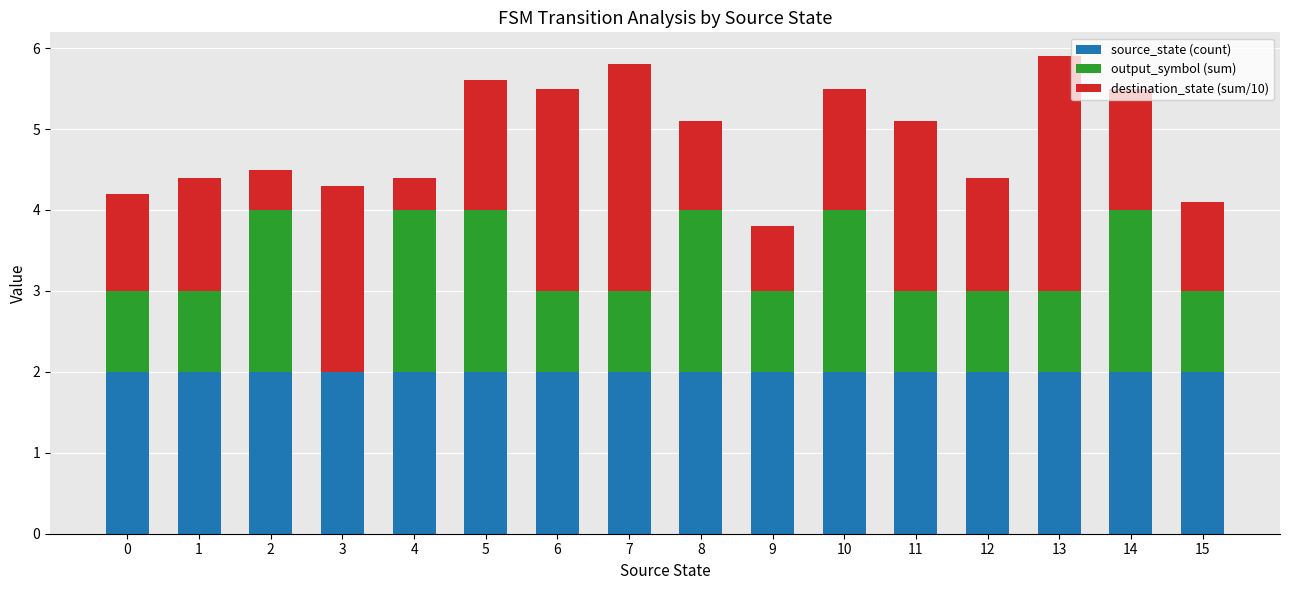

Count the number of categories in the chart.

16